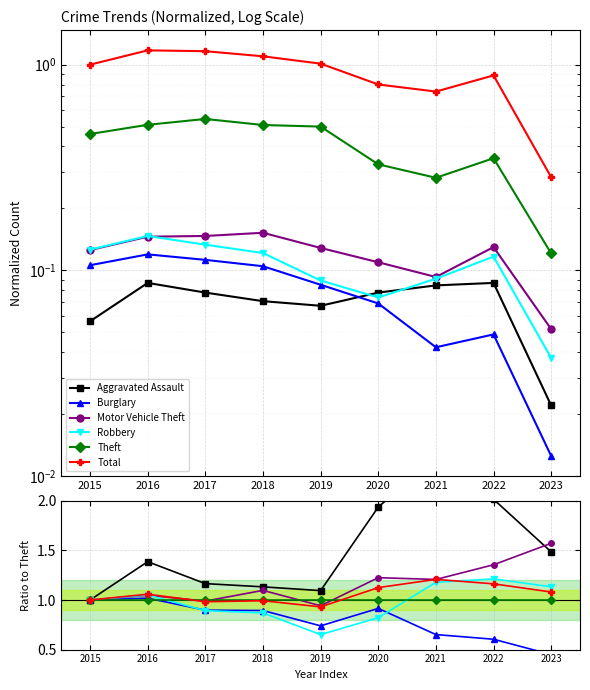

How many lines are shown in the chart?

6